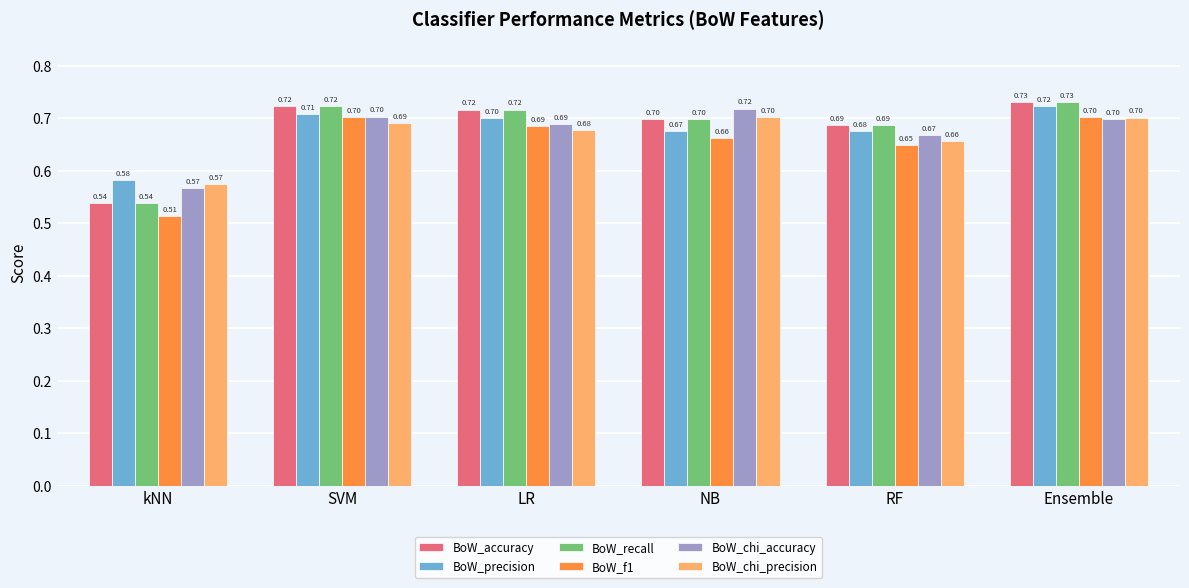

What is the label of the 2nd bar from the left?

SVM